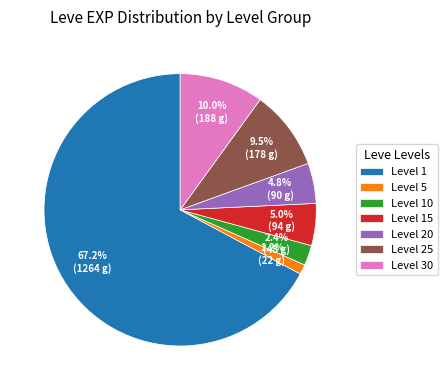

Do Level 5 and Level 25 together represent more than half of the pie?

No